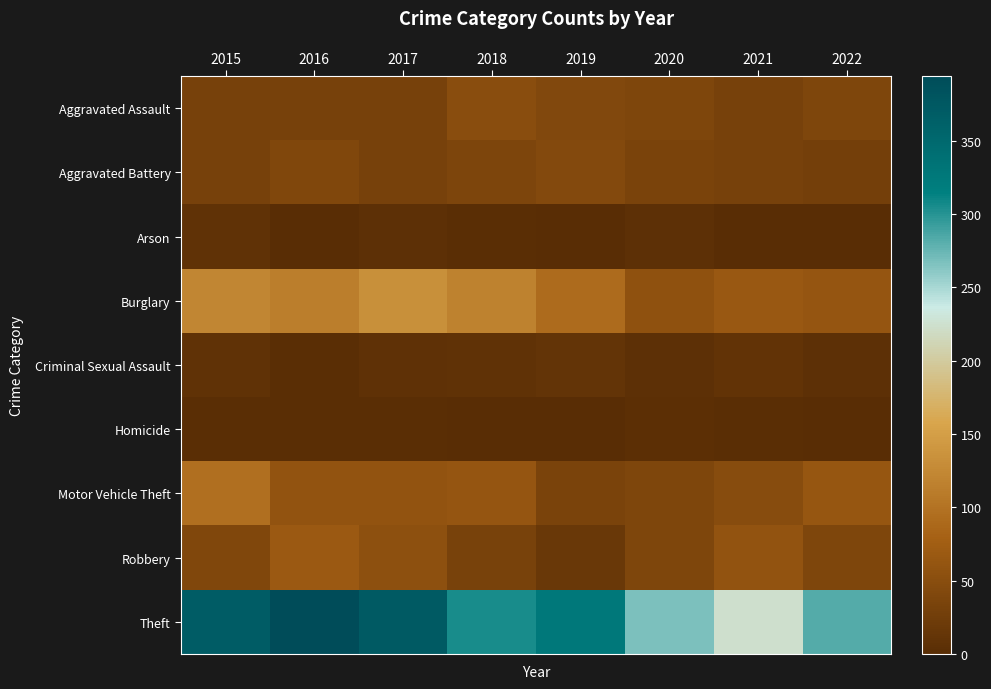

Which series has the widest spread of values?

Theft